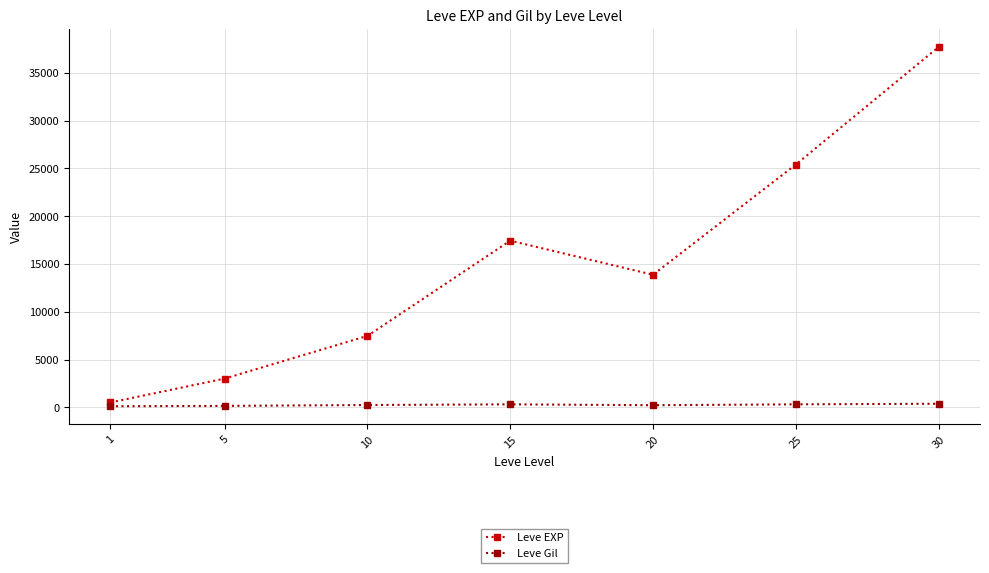

True or false: Leve EXP and Leve Gil cross at least once.

False